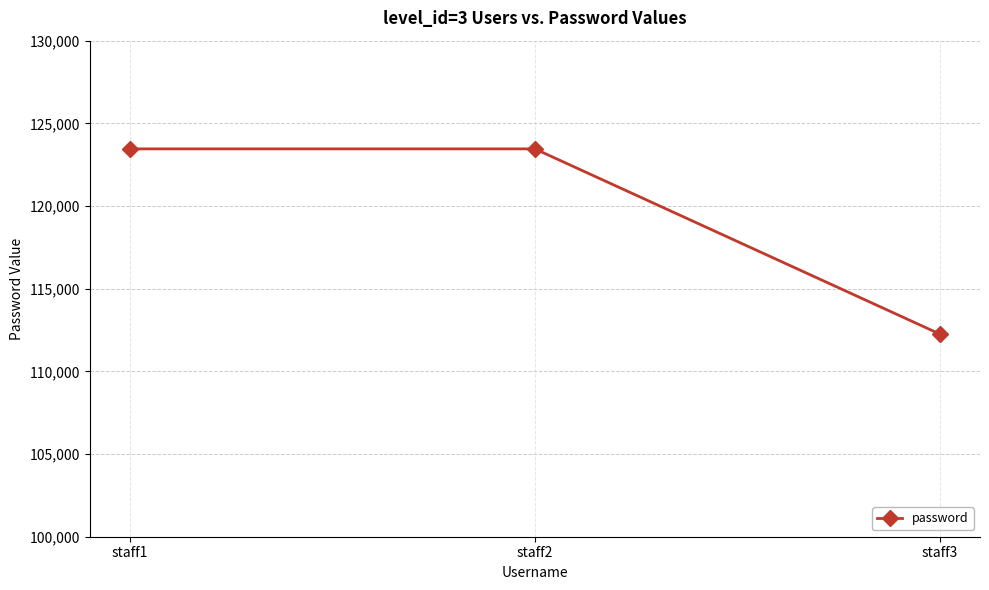

What is the sum of the values at staff1 and staff3?

235722